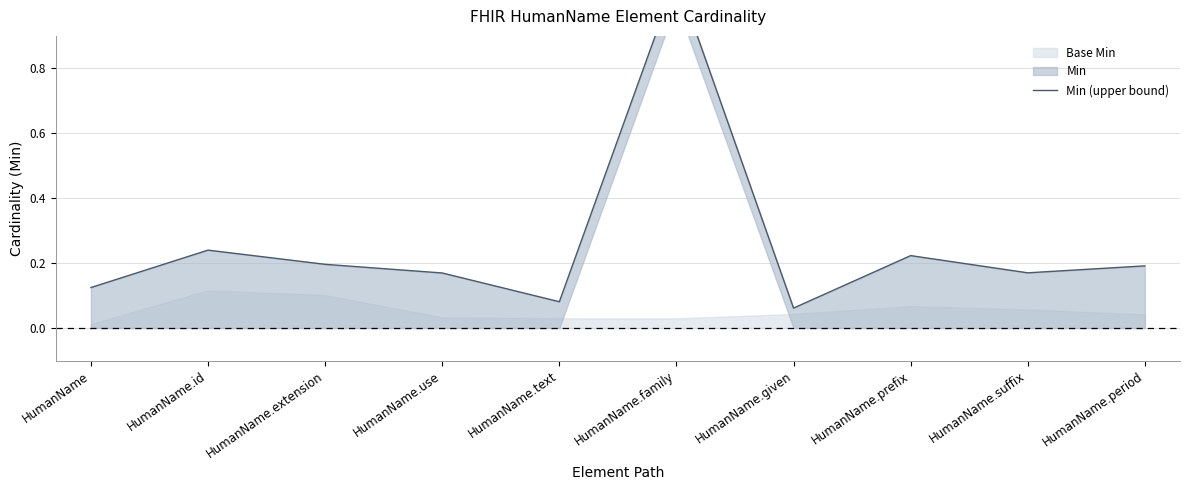

Rank the categories by value from lowest to highest.

HumanName.given, HumanName.text, HumanName, HumanName.use, HumanName.suffix, HumanName.period, HumanName.extension, HumanName.prefix, HumanName.id, HumanName.family